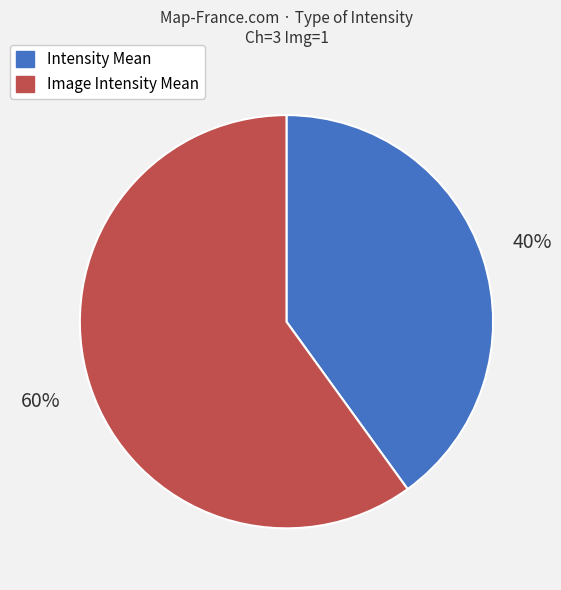

Is Image Intensity Mean the majority of the pie?

Yes